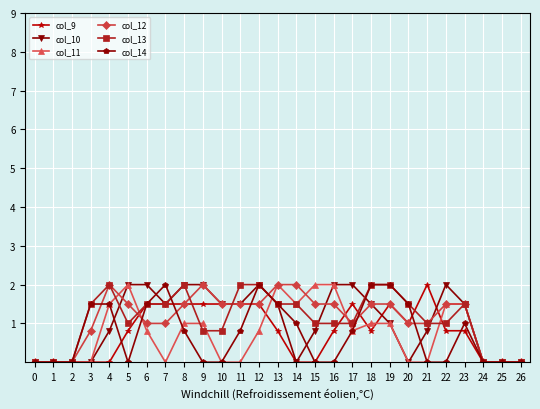

True or false: col_9 has more than 0 interior local peaks.

True